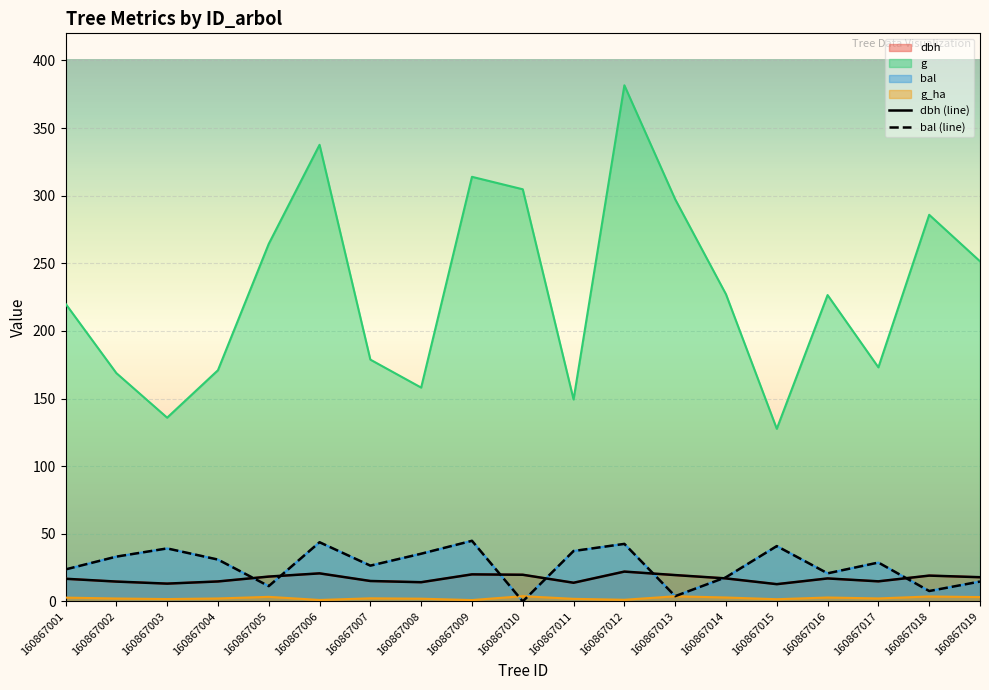

True or false: bal (line) has a value of 44.8 at 160867009.

True